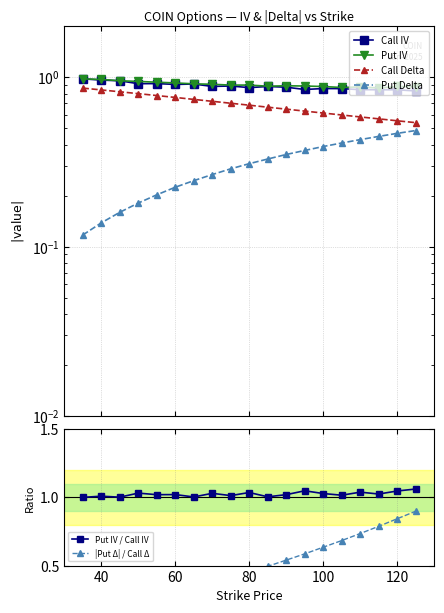

What is the difference between the maximum and minimum values in the Call Delta series?

0.3